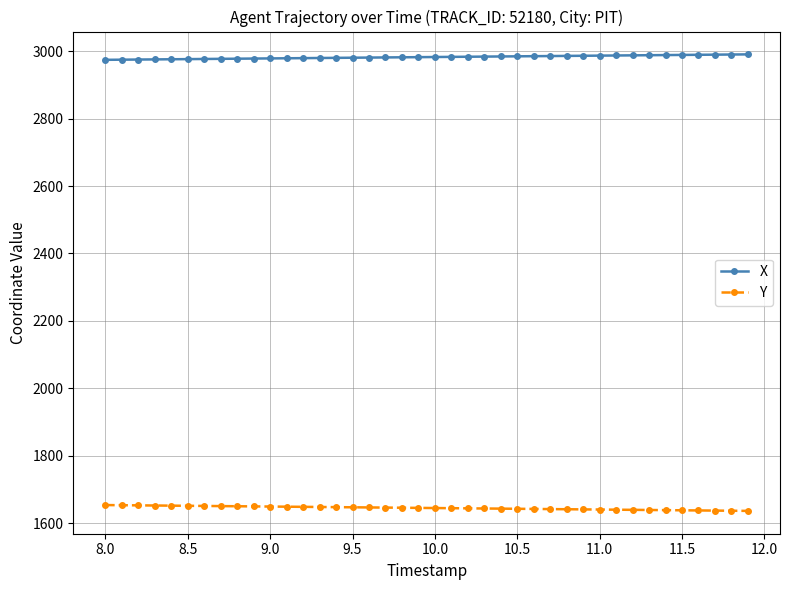

At how many categories does at least one series exceed 1871?

40